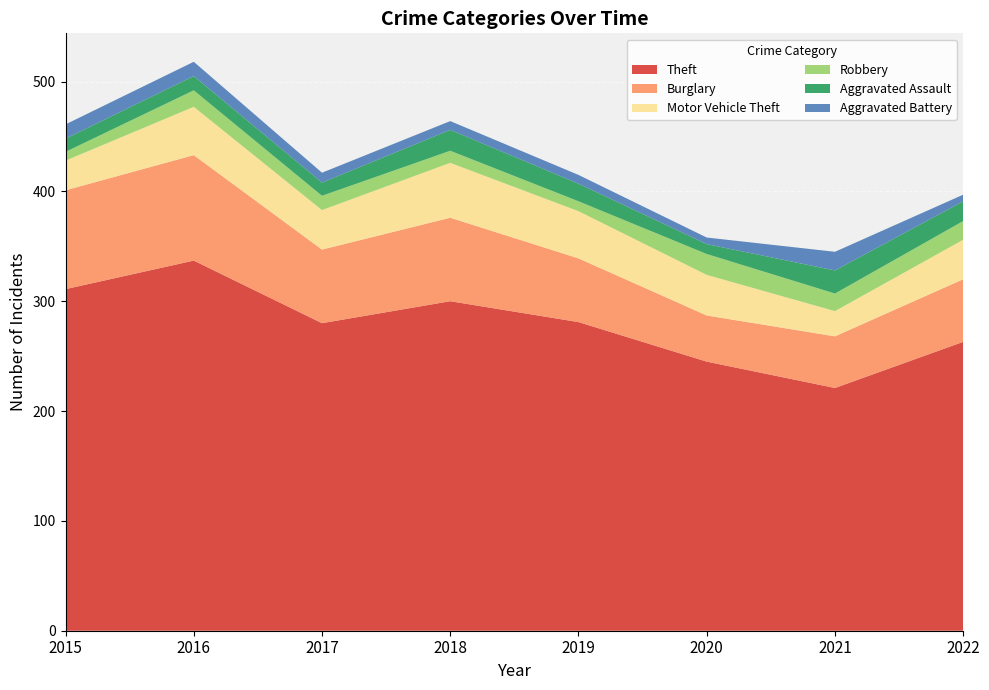

Reading right to left, what are all the values shown in this chart?

Theft: 2022=263	2021=221	2020=245	2019=281	2018=300	2017=280	2016=337	2015=311
Burglary: 2022=57	2021=47	2020=42	2019=58	2018=76	2017=67	2016=96	2015=90
Motor Vehicle Theft: 2022=36	2021=23	2020=37	2019=43	2018=50	2017=36	2016=44	2015=27
Robbery: 2022=17	2021=16	2020=19	2019=9	2018=11	2017=13	2016=15	2015=8
Aggravated Assault: 2022=18	2021=21	2020=9	2019=16	2018=19	2017=12	2016=13	2015=12
Aggravated Battery: 2022=6	2021=17	2020=6	2019=8	2018=8	2017=9	2016=13	2015=13